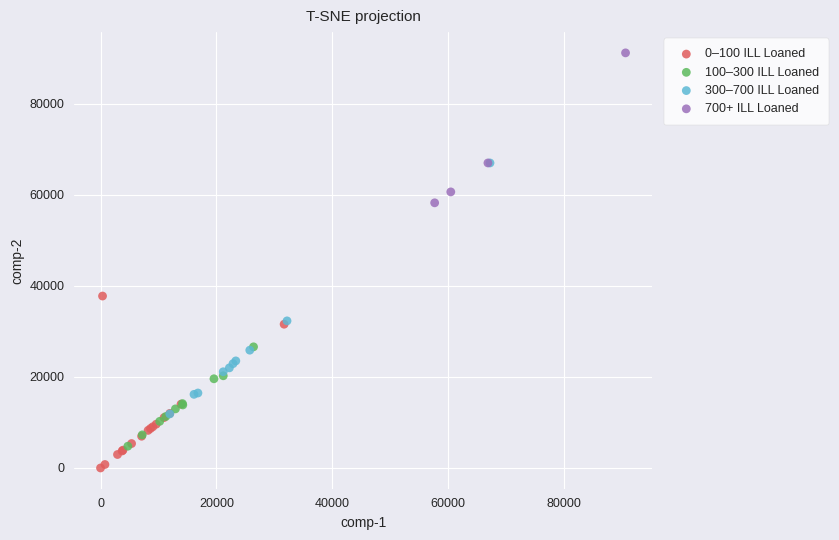

What are all the series names shown in the legend?

0–100 ILL Loaned, 100–300 ILL Loaned, 300–700 ILL Loaned, 700+ ILL Loaned